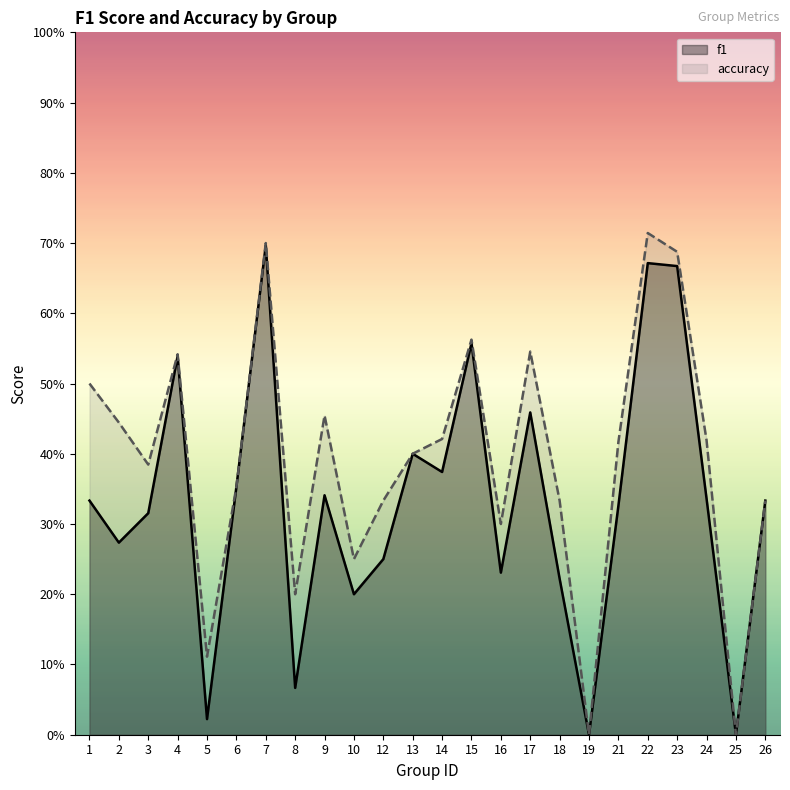

Is the value of f1 at 19 greater than the value of accuracy at 15?

No